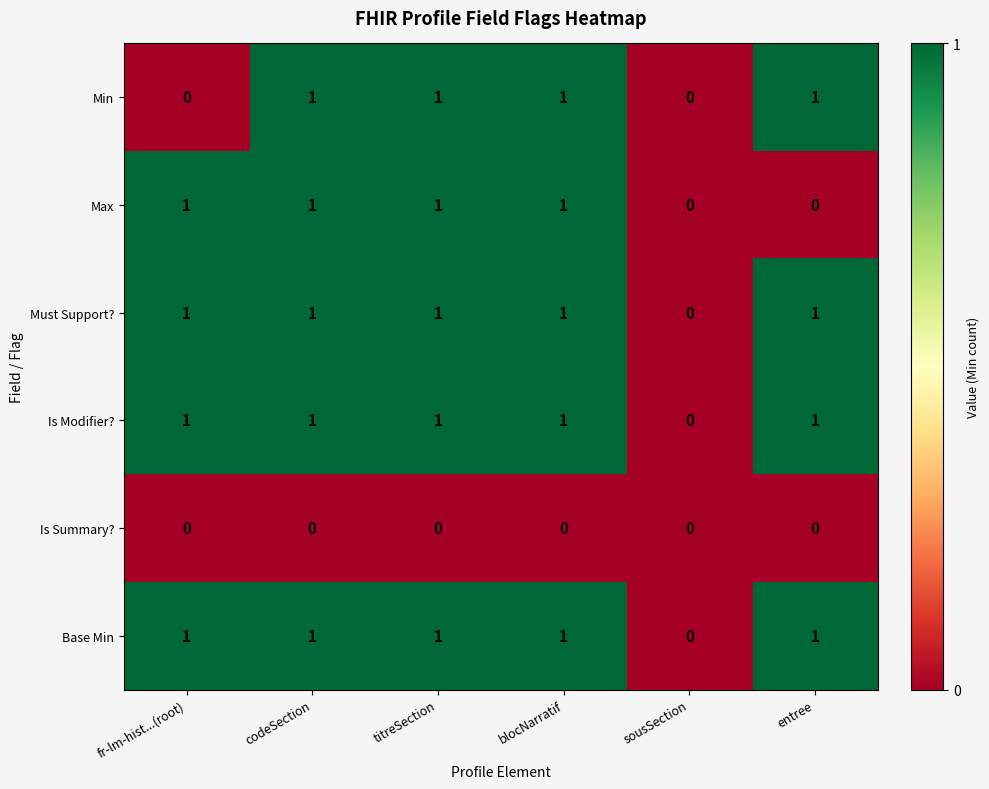

Is the value of Is Summary? at blocNarratif greater than the value of Must Support? at titreSection?

No